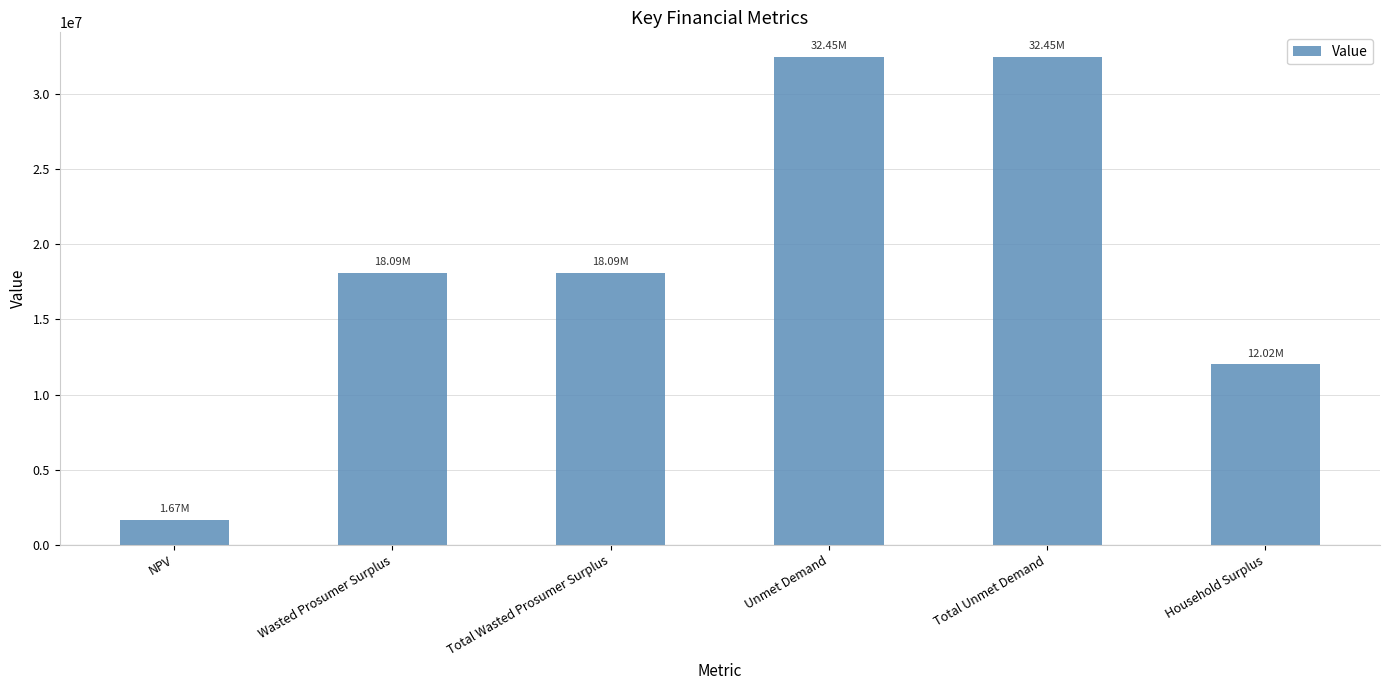

What is the difference between the values at Household Surplus and NPV?

10357385.2